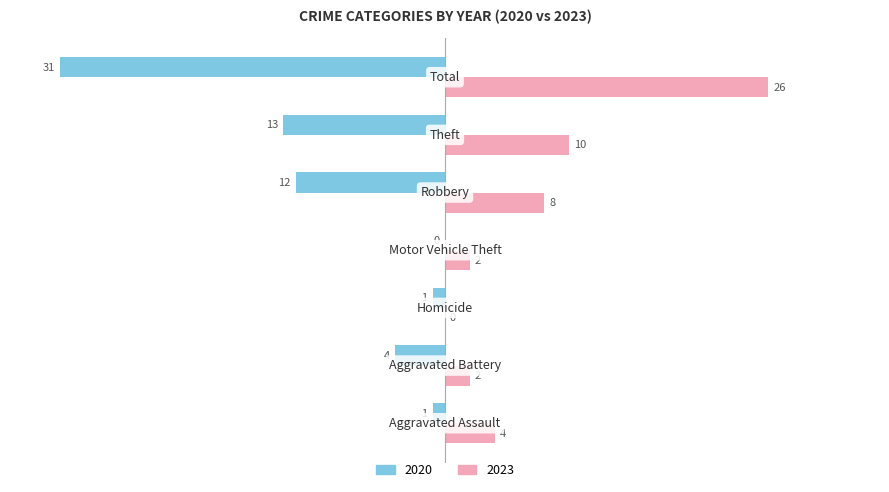

What is the sum of all 2020 values?

-62